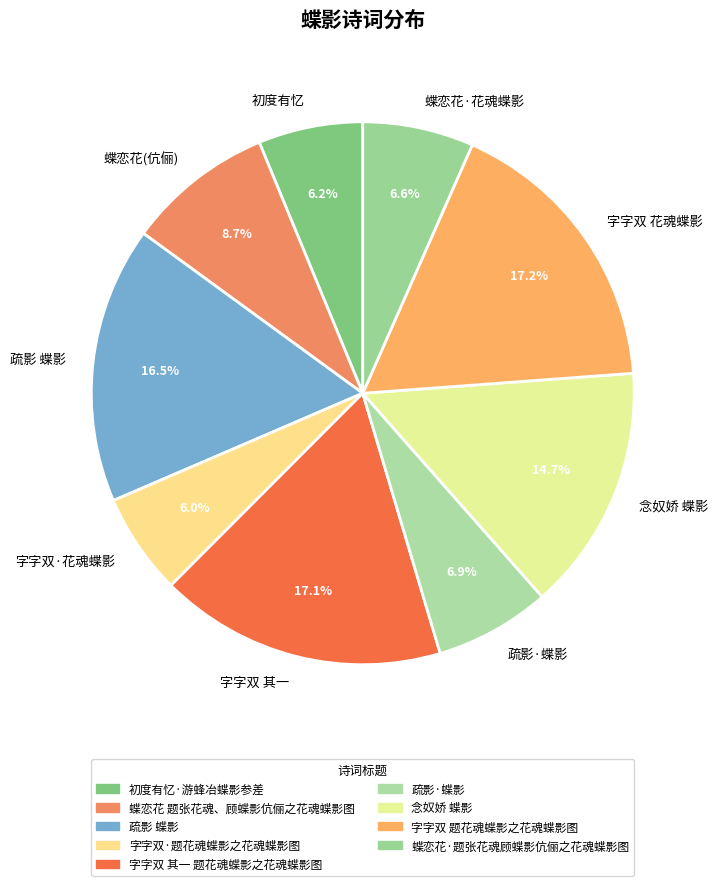

Between 初度有忆 and 疏影 蝶影, which is larger?

疏影 蝶影